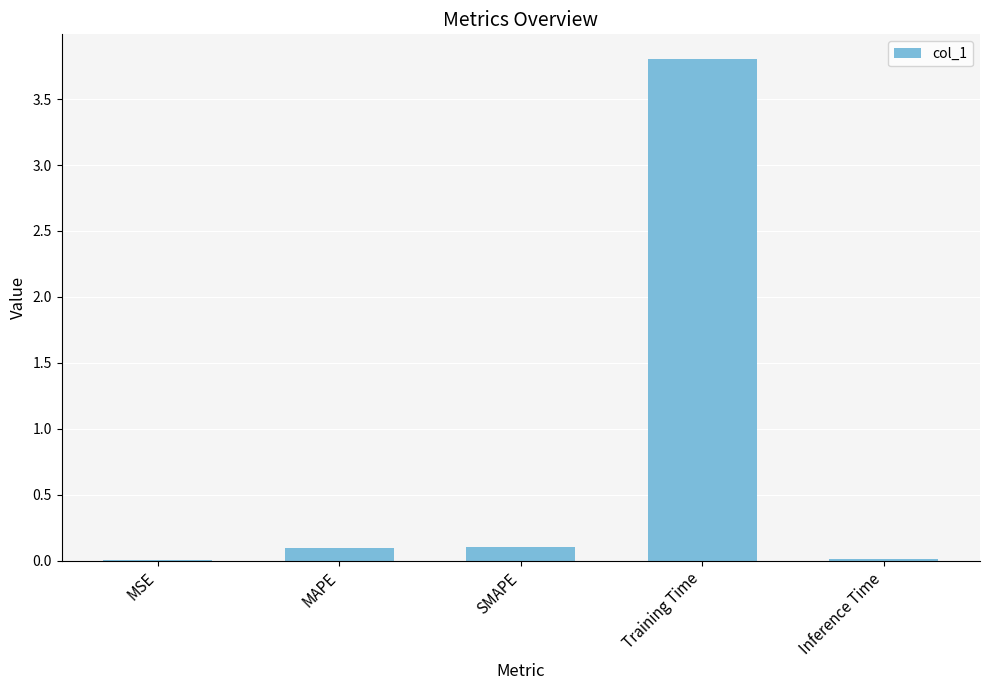

Which category has the highest value across all series?

Training Time